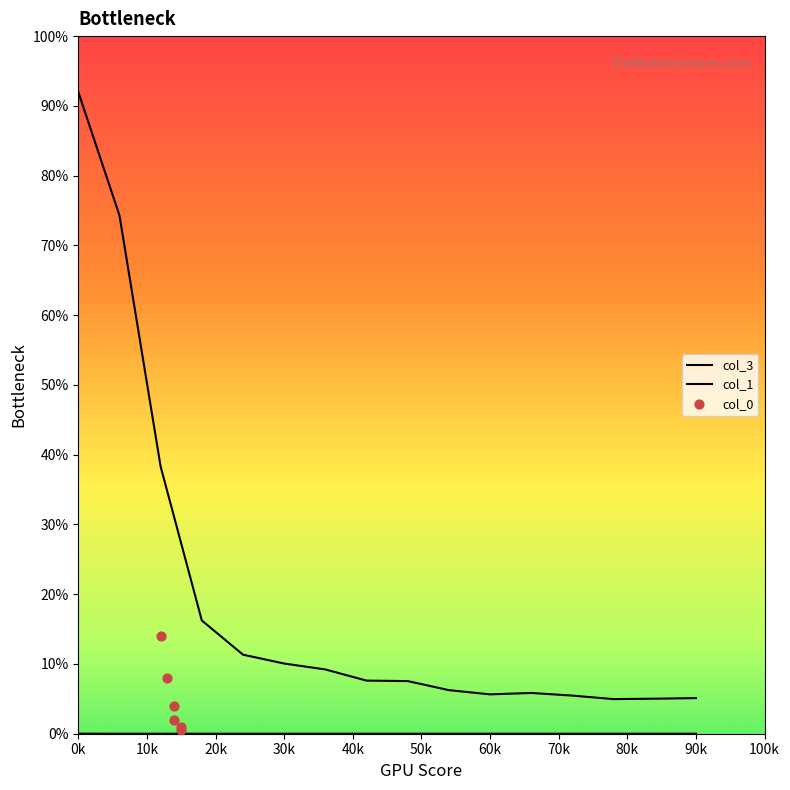

Which series reaches the maximum Y coordinate?

col_3